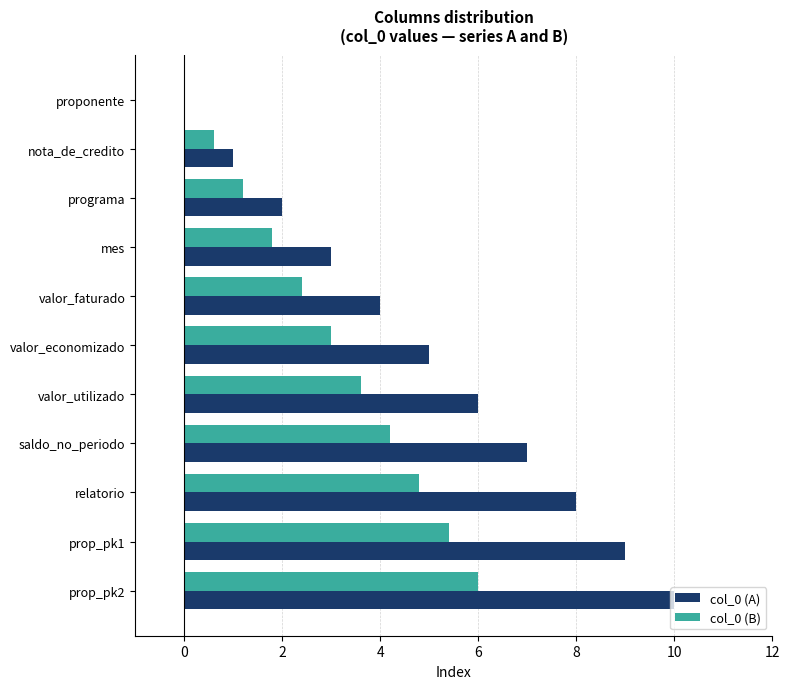

Is the value of col_0 (A) at valor_economizado greater than the value of col_0 (B) at nota_de_credito?

Yes